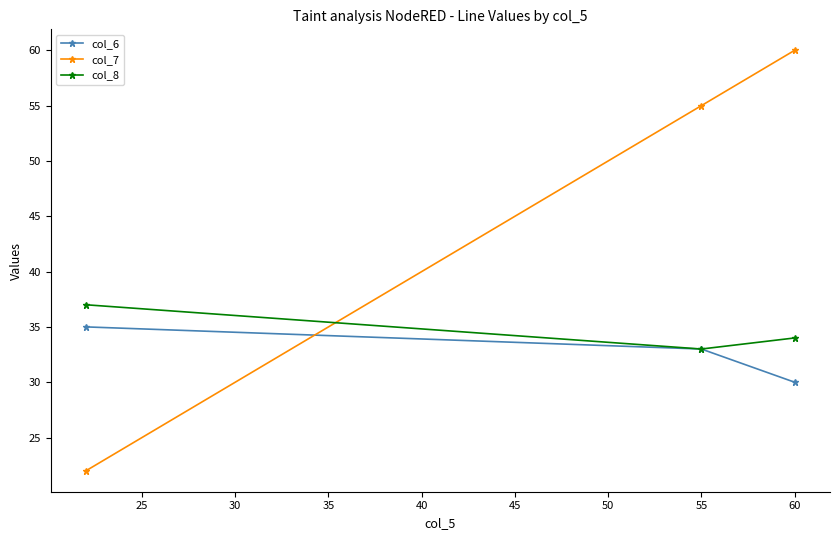

What are all the series names shown in the legend?

col_6, col_7, col_8